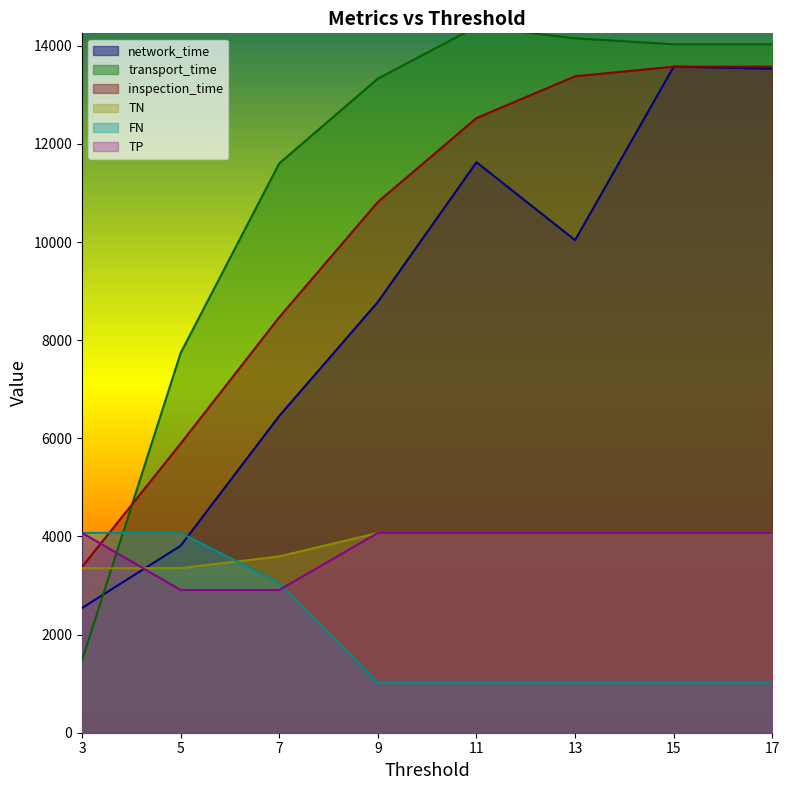

What is the difference between the maximum and minimum values in the transport_time series?

12917.0